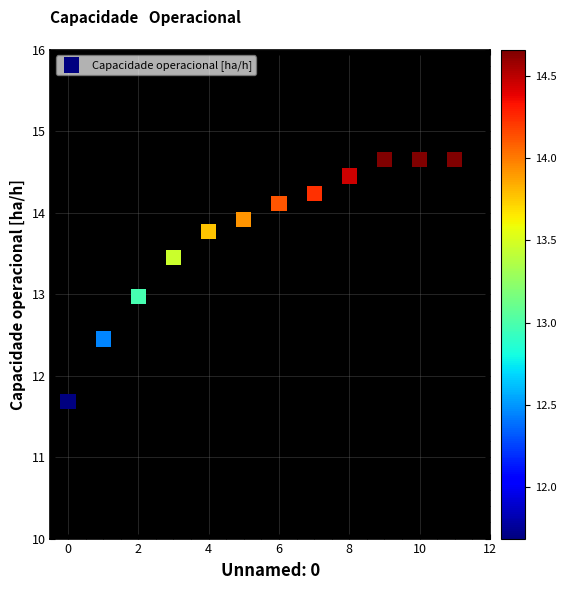

What is the range of Y values (max minus min)?

3.0